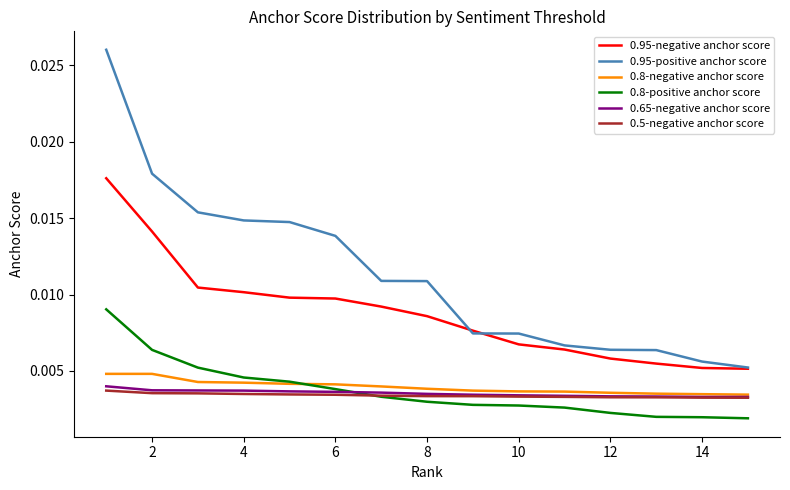

What are all the series names shown in the legend?

0.95-negative anchor score, 0.95-positive anchor score, 0.8-negative anchor score, 0.8-positive anchor score, 0.65-negative anchor score, 0.5-negative anchor score